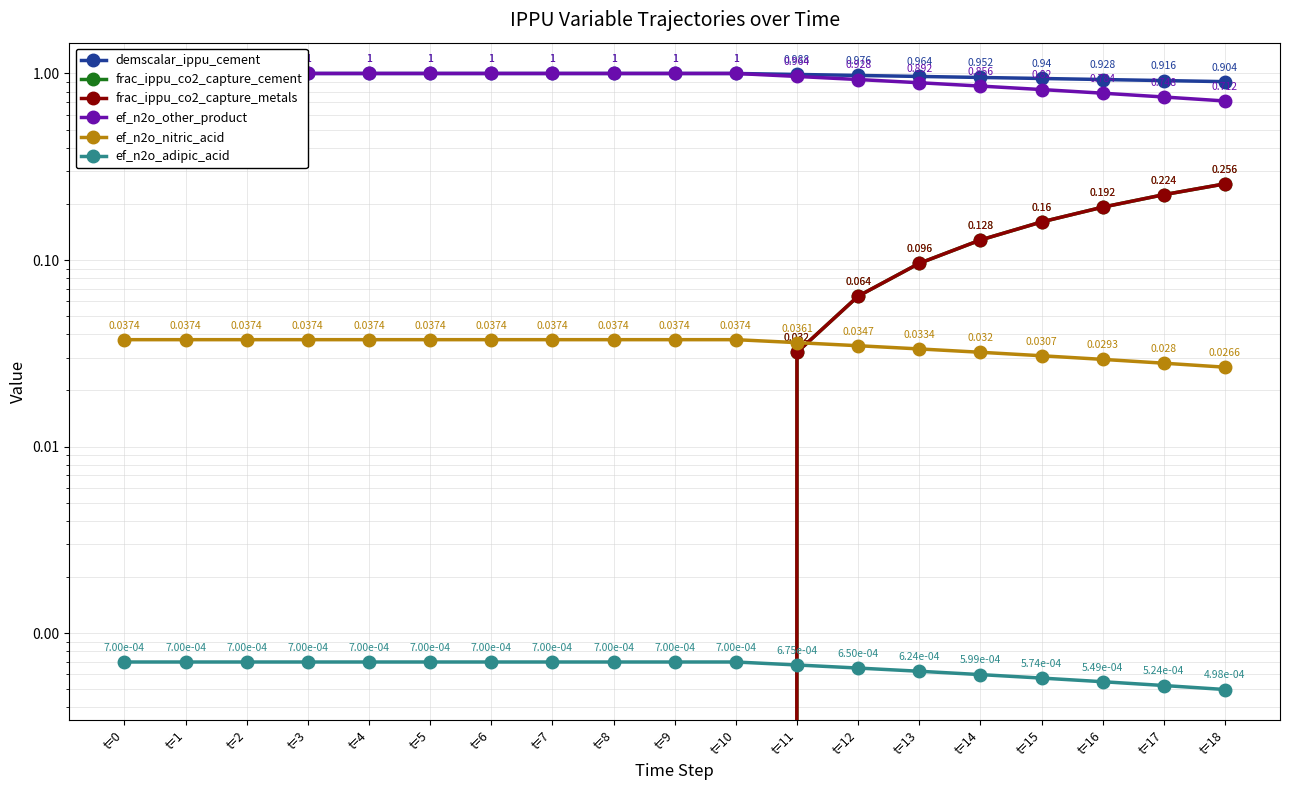

True or false: ef_n2o_adipic_acid and demscalar_ippu_cement intersect in this chart.

False